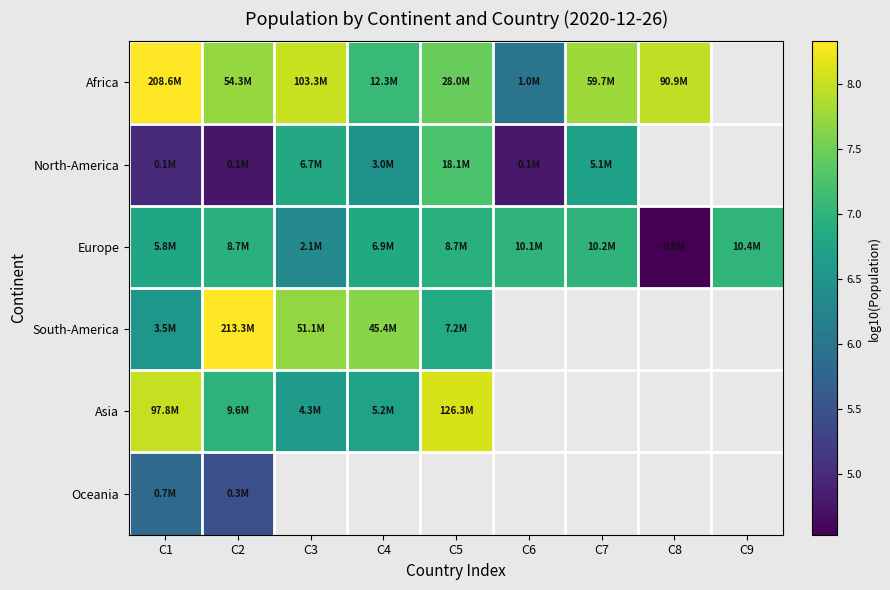

True or false: North-America has a value of 7.3 at C5.

True